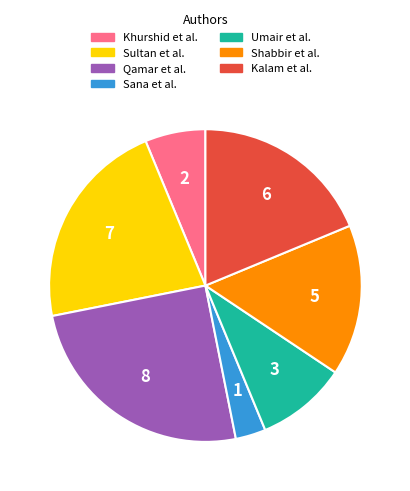

Rank the categories by value from highest to lowest.

Qamar et al., Sultan et al., Kalam et al., Shabbir et al., Umair et al., Khurshid et al., Sana et al.